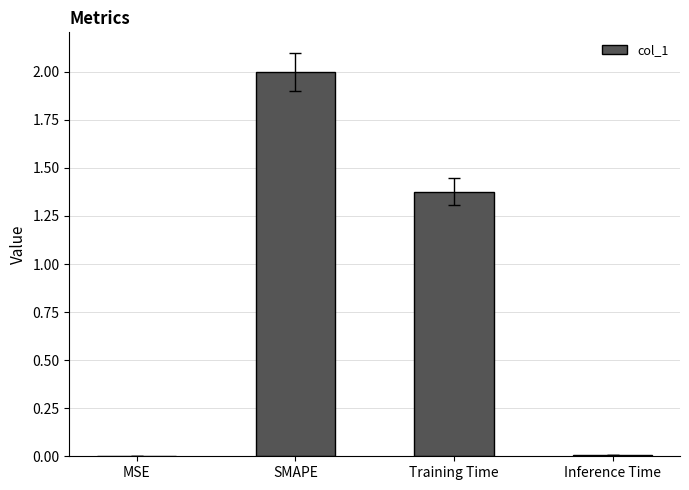

Approximately how many times larger is the value at SMAPE compared to Training Time?

1.5